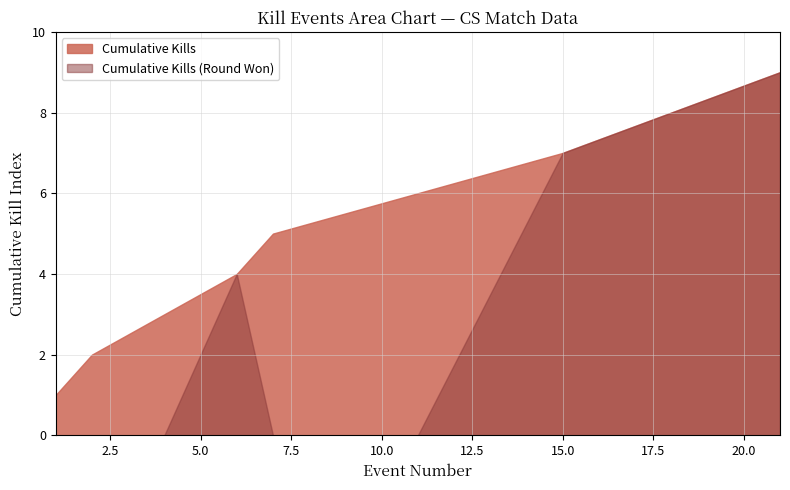

List the series in order of their overall mean, lowest first.

Cumulative Kills (Round Won), Cumulative Kills